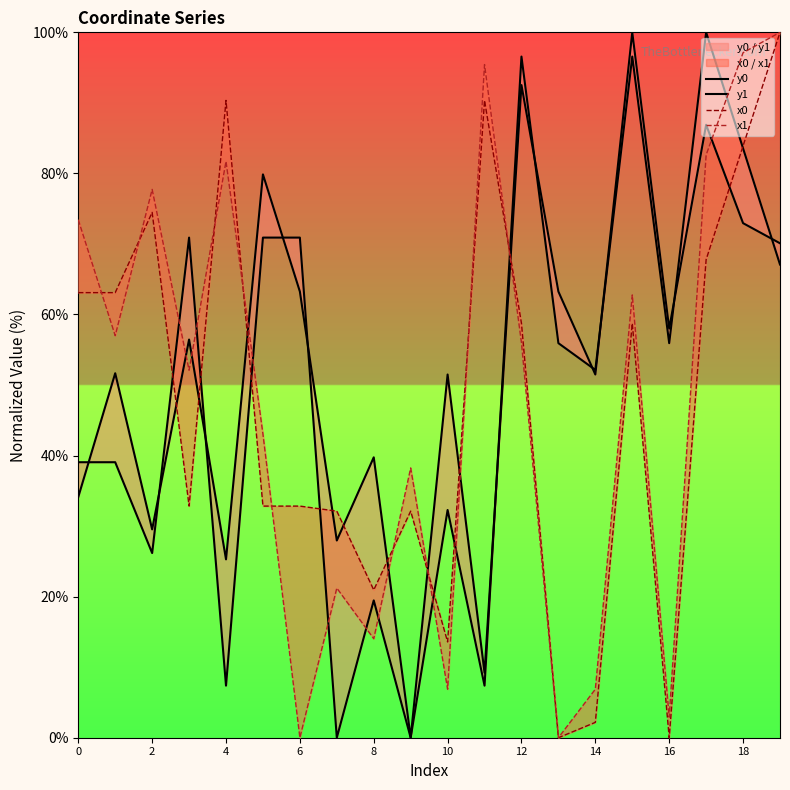

At which label does y1 reach its peak?

15